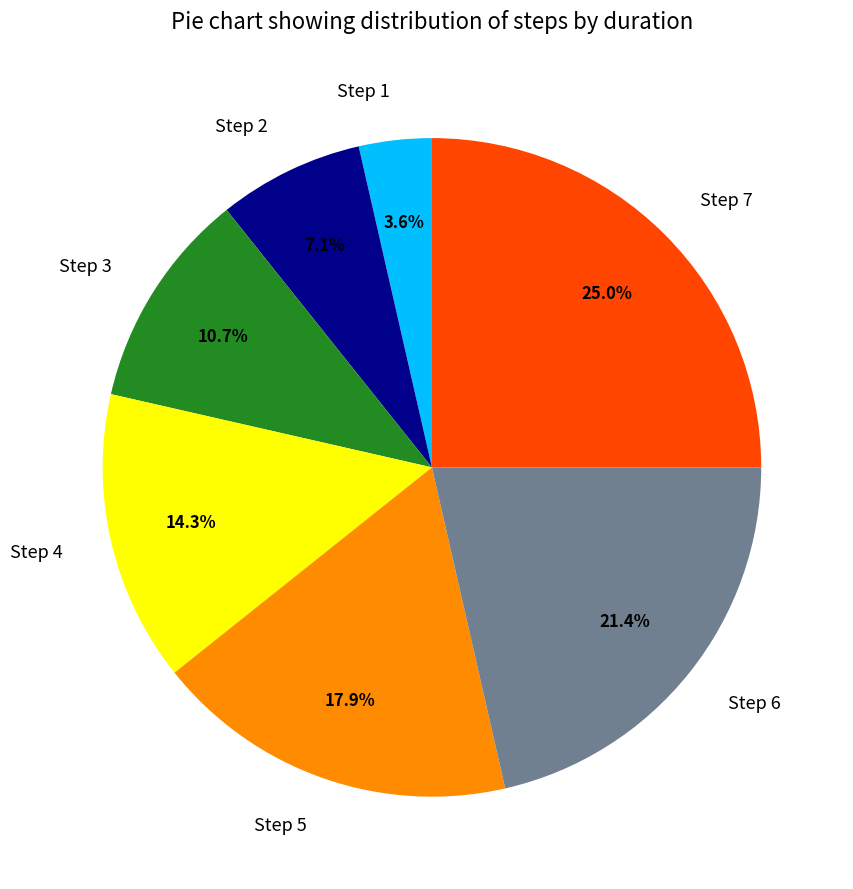

Rank the categories by value from lowest to highest.

Step 1, Step 2, Step 3, Step 4, Step 5, Step 6, Step 7